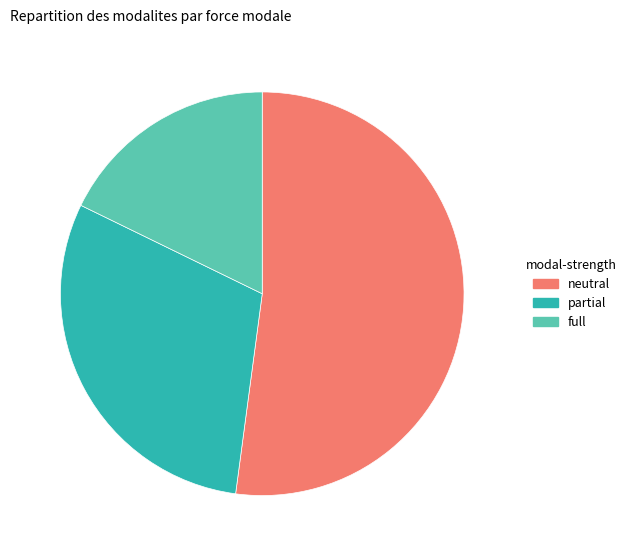

Approximately how many times larger is the value at full compared to partial?

0.6